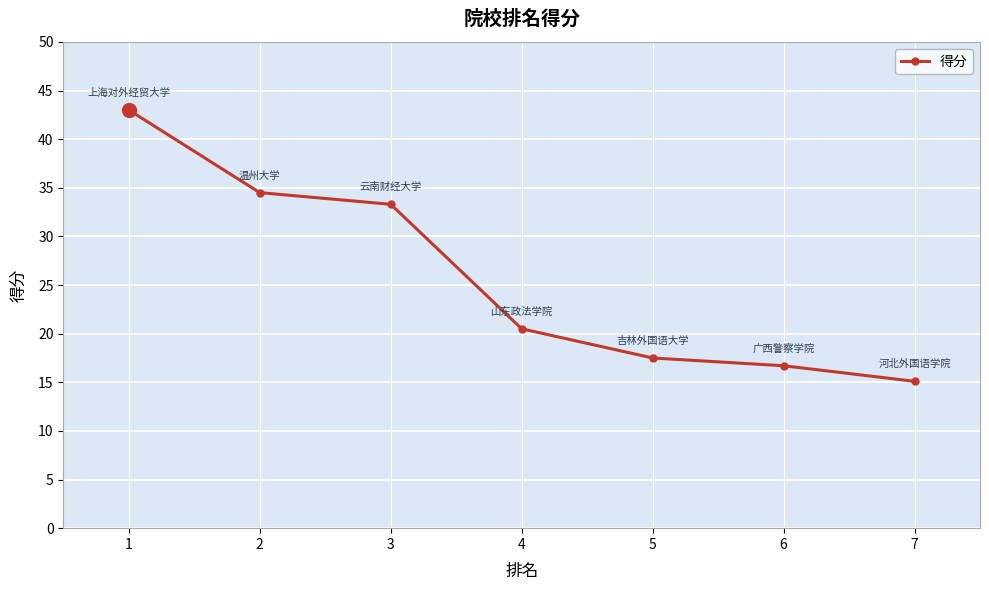

True or false: the data shows 15.1 at 7.

True